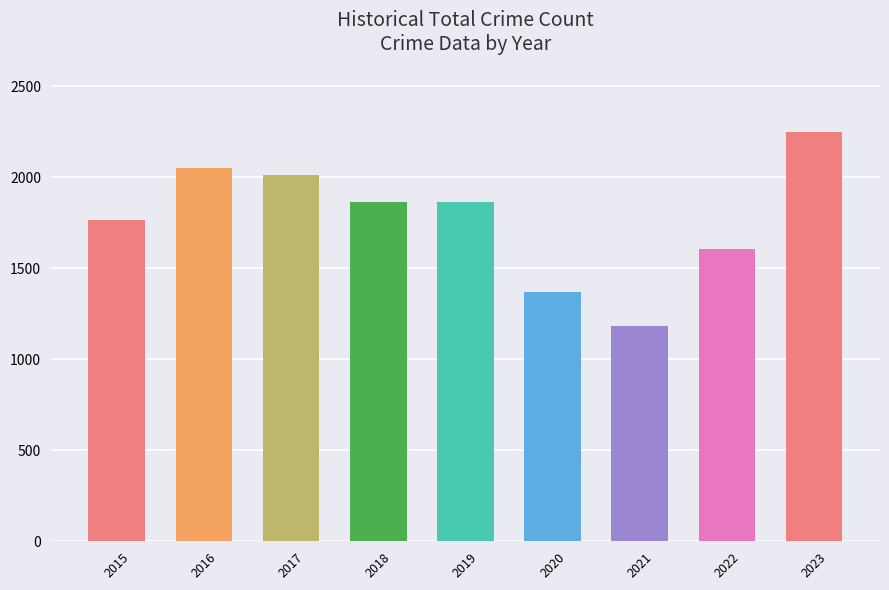

What is the change in value from 2015 to 2019?

+98